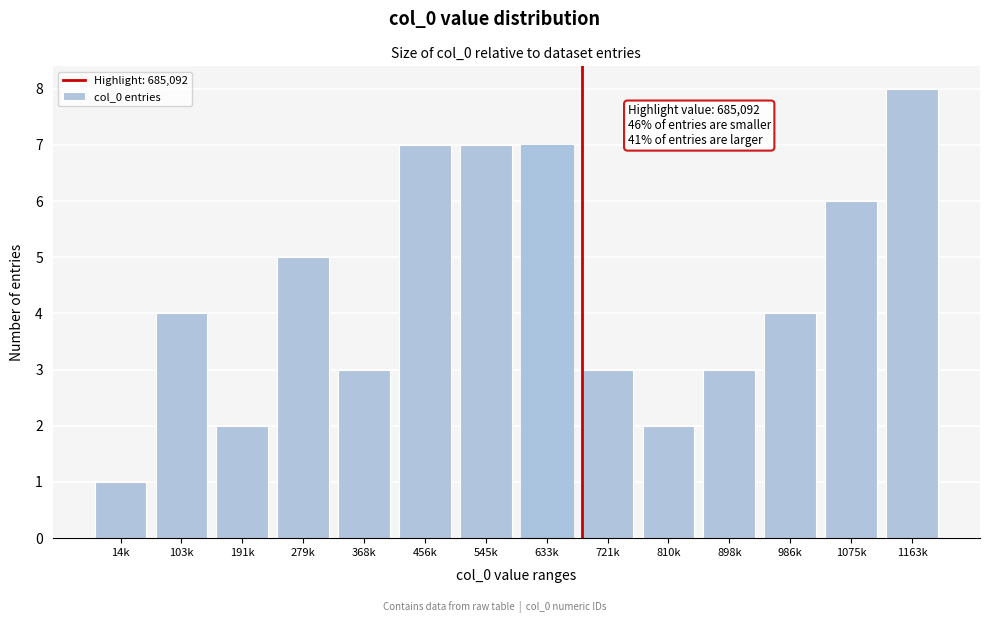

Reading left to right, transcribe all the data shown in this chart.

14k=1	103k=4	191k=2	279k=5	368k=3	456k=7	545k=7	633k=7	721k=3	810k=2	898k=3	986k=4	1075k=6	1163k=8